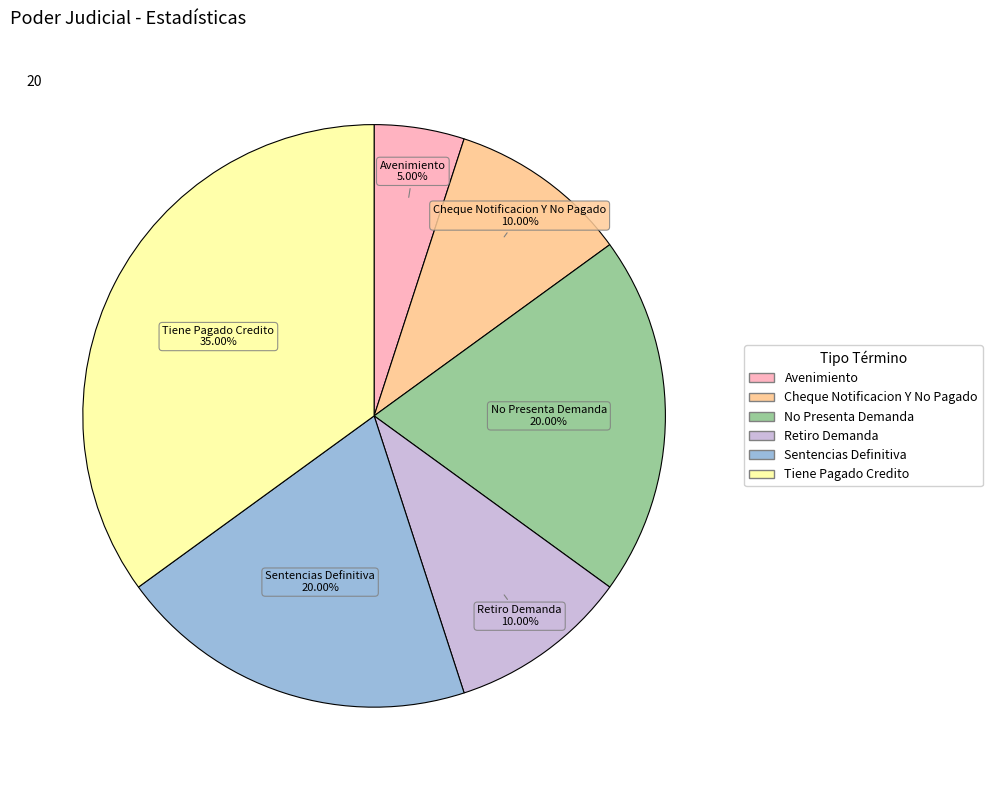

To the nearest percent, what percentage of the pie is Avenimiento?

5%